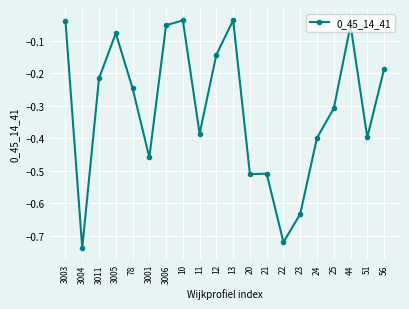

What is the label of the 8th point from the right?

21